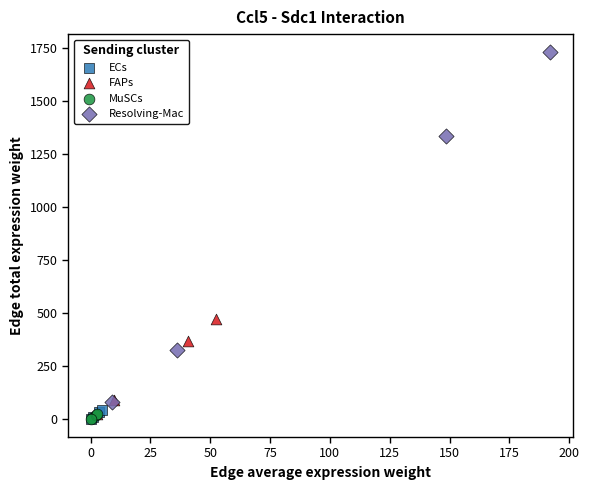

Which series contains the highest Y value?

Resolving-Mac